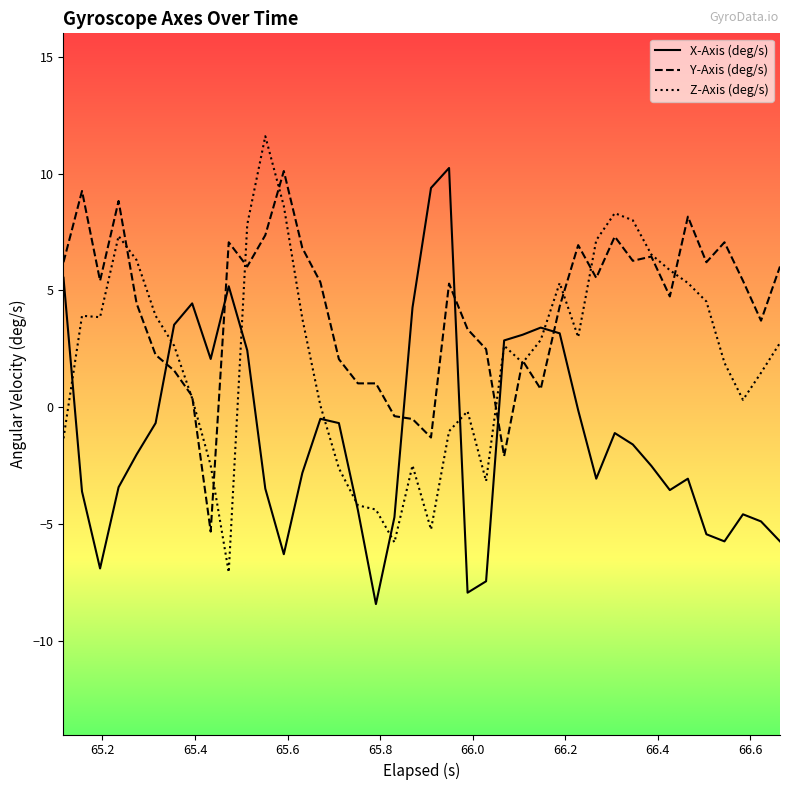

What is the maximum value for Z-Axis (deg/s)?

11.6